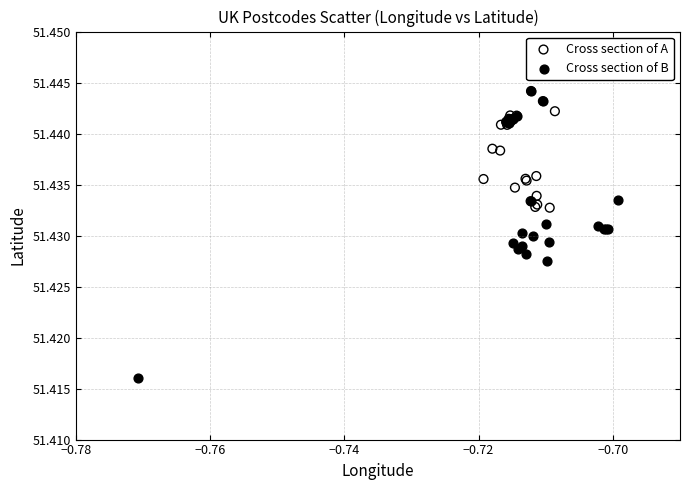

Which series reaches the minimum Y coordinate?

Cross section of B